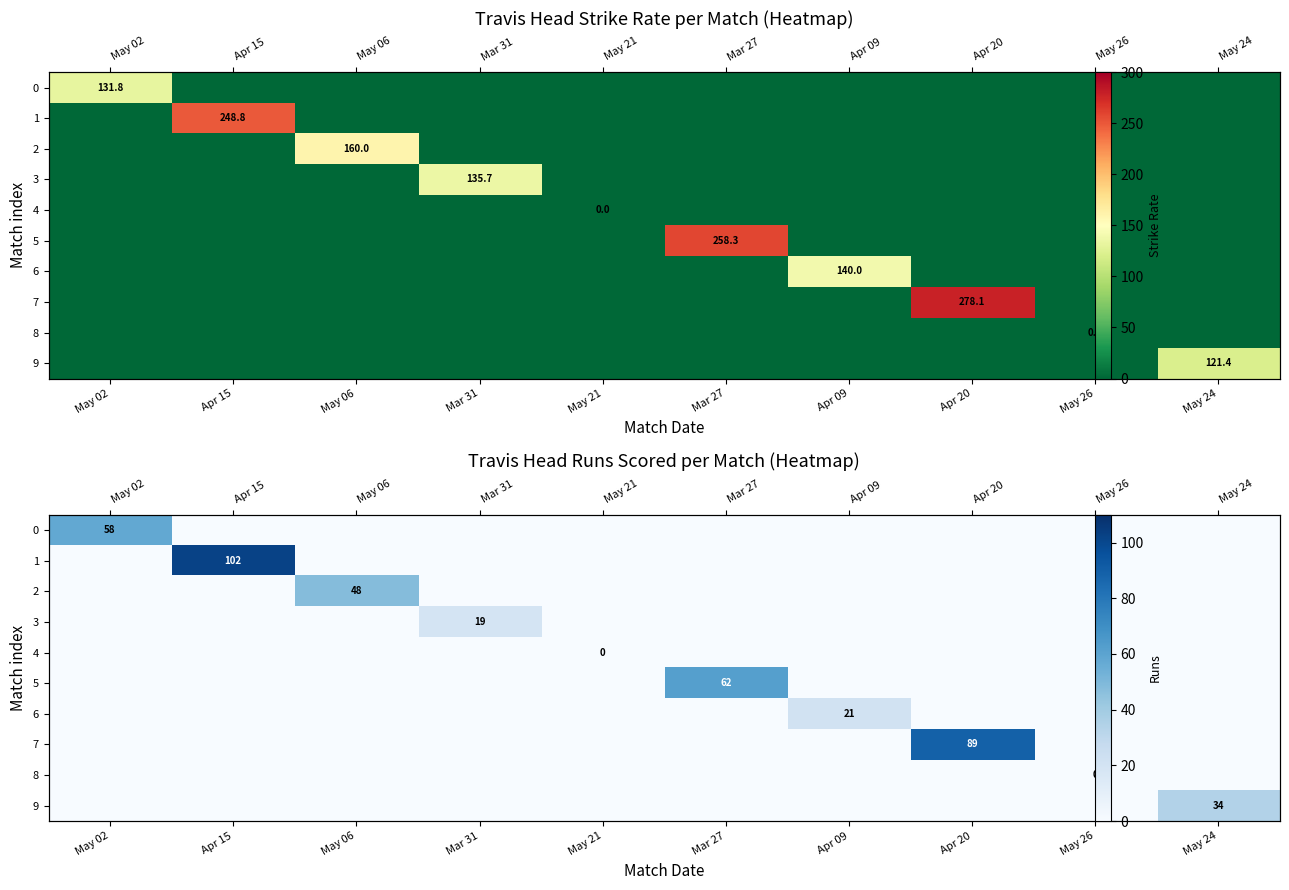

Between May 24 and Apr 09, which is larger?

May 24